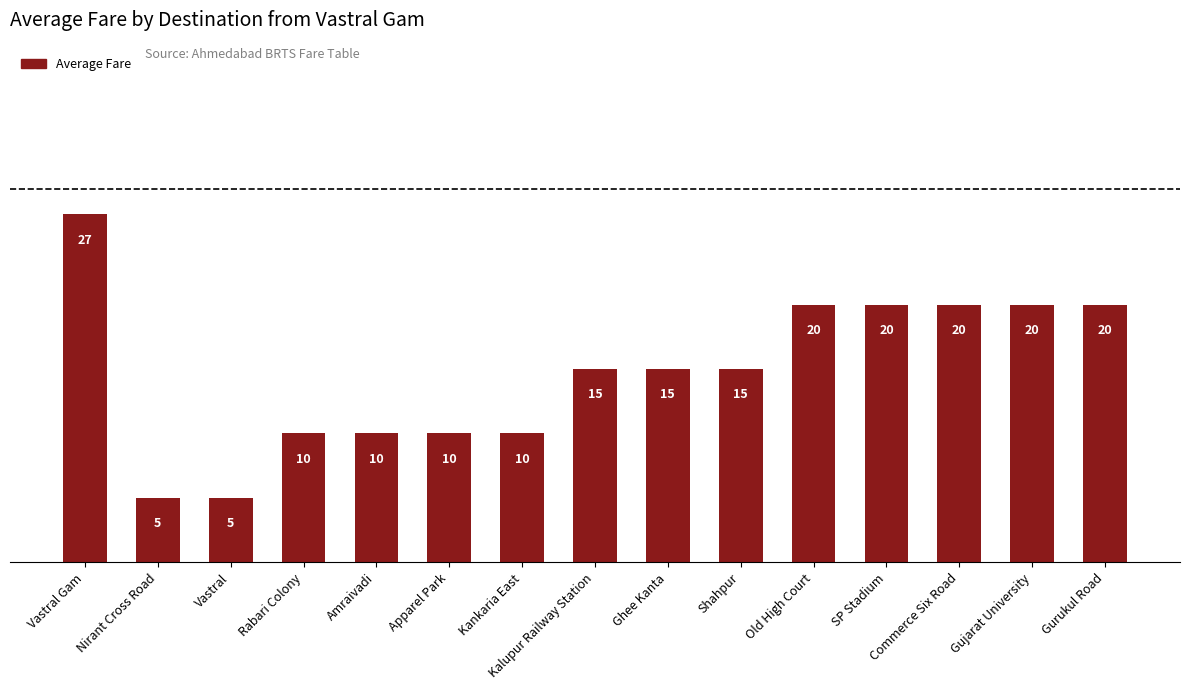

Approximately how many times larger is the value at Apparel Park compared to Old High Court?

0.5